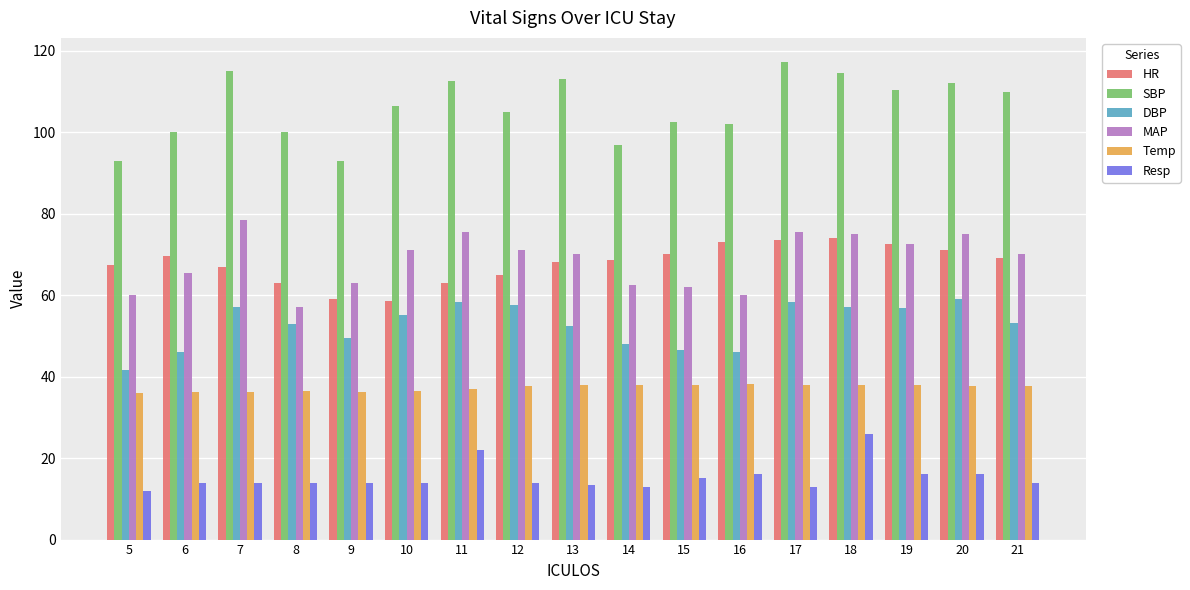

Where does the SBP series first go above 106?

7